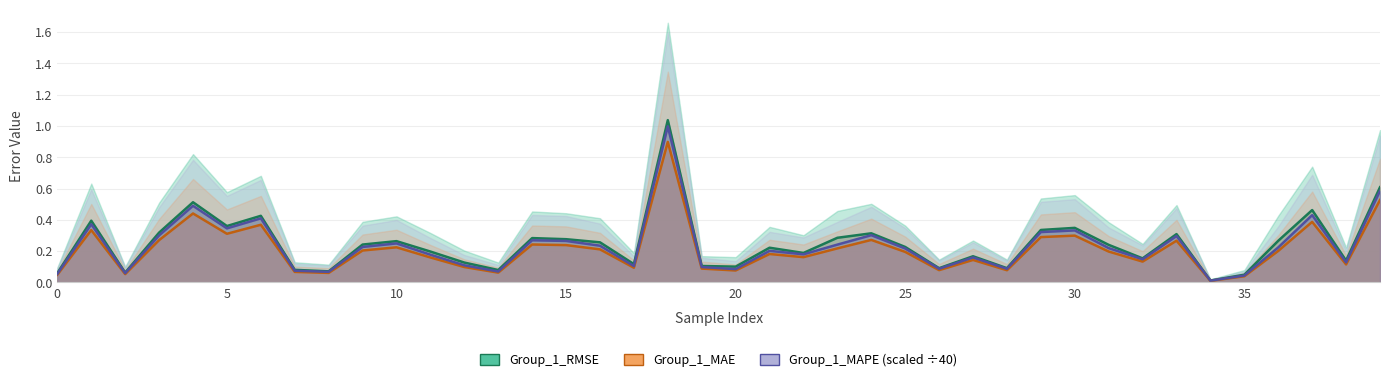

What is the average value of the Group_1_RMSE series?

0.2